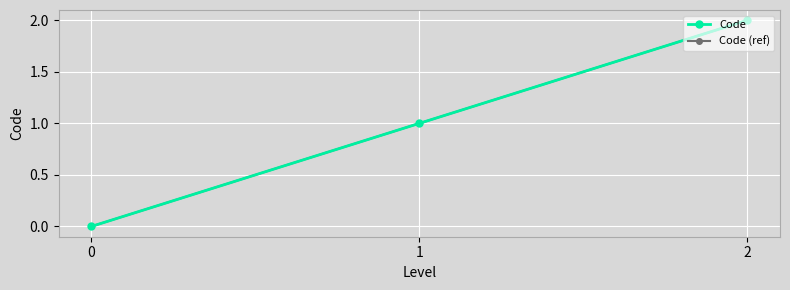

Count the number of data series in this chart.

2